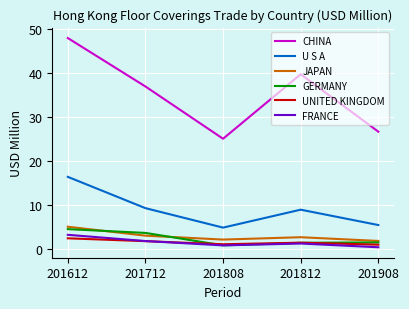

Rank the categories by CHINA value from lowest to highest.

201808, 201908, 201712, 201812, 201612